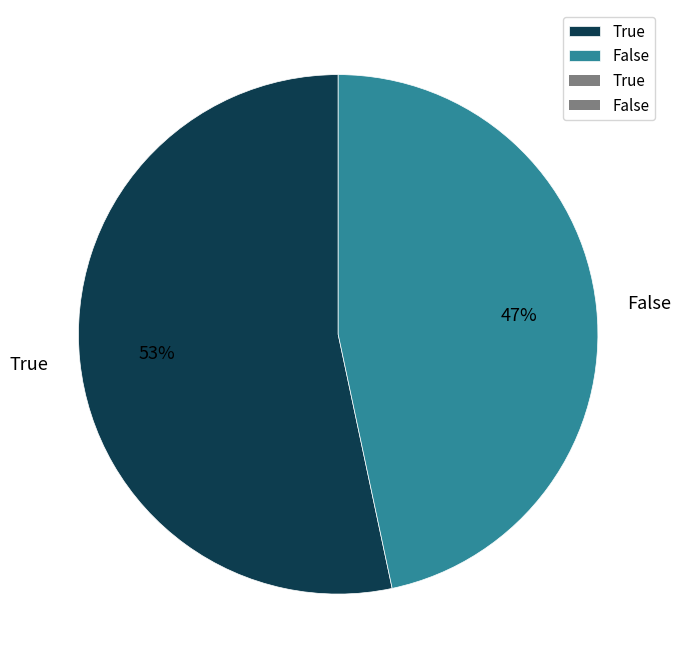

Count the number of slices in the pie.

2